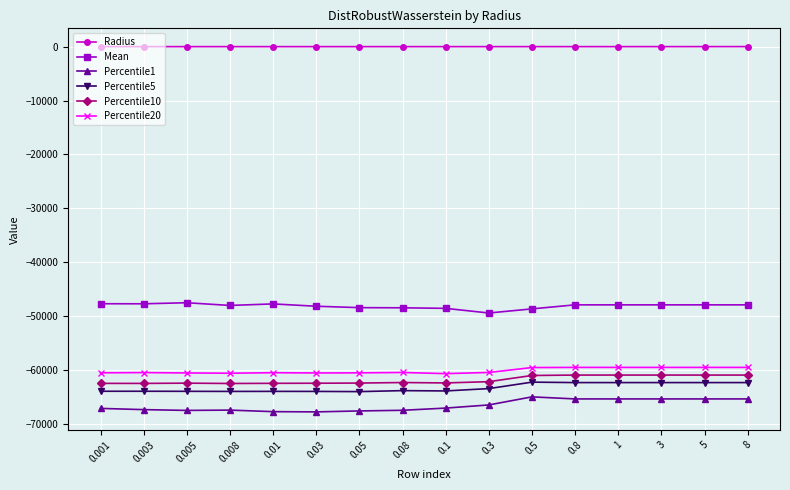

Which series has the largest total across all categories?

Radius